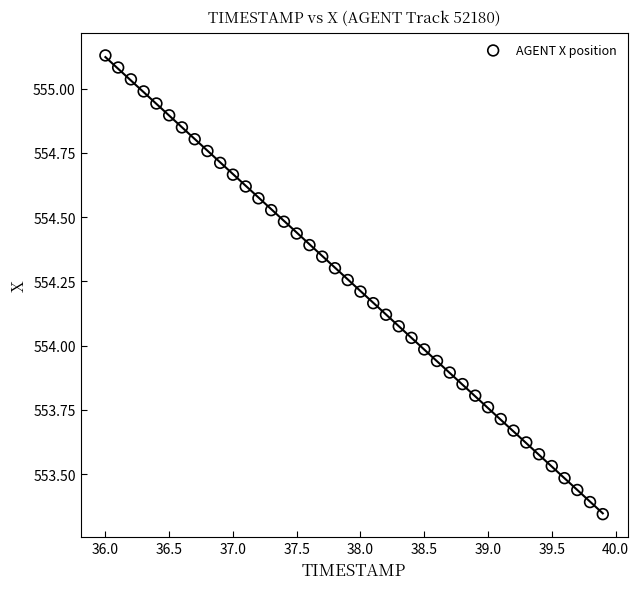

What is the range of X values (max minus min)?

3.9